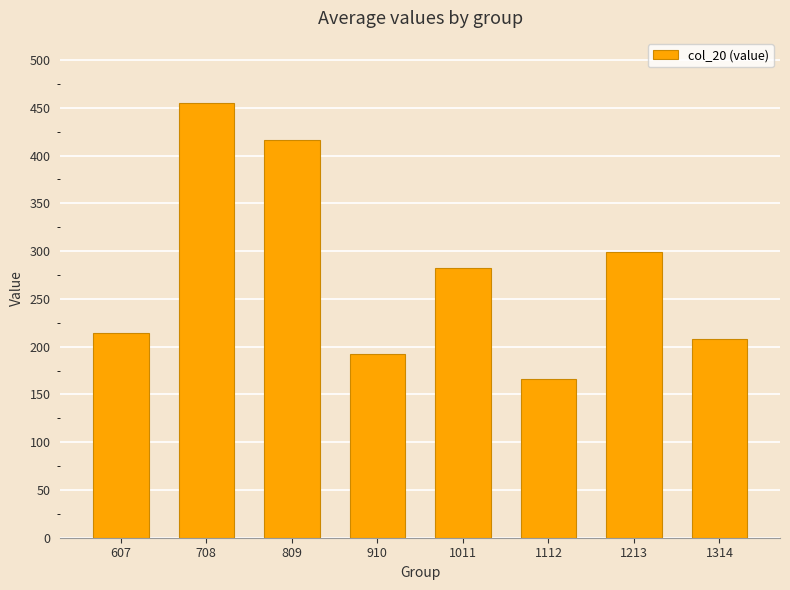

Reading left to right, what are all the values shown in this chart?

607=214.1	708=455.0	809=415.9	910=192.3	1011=282.6	1112=166.6	1213=298.6	1314=208.0